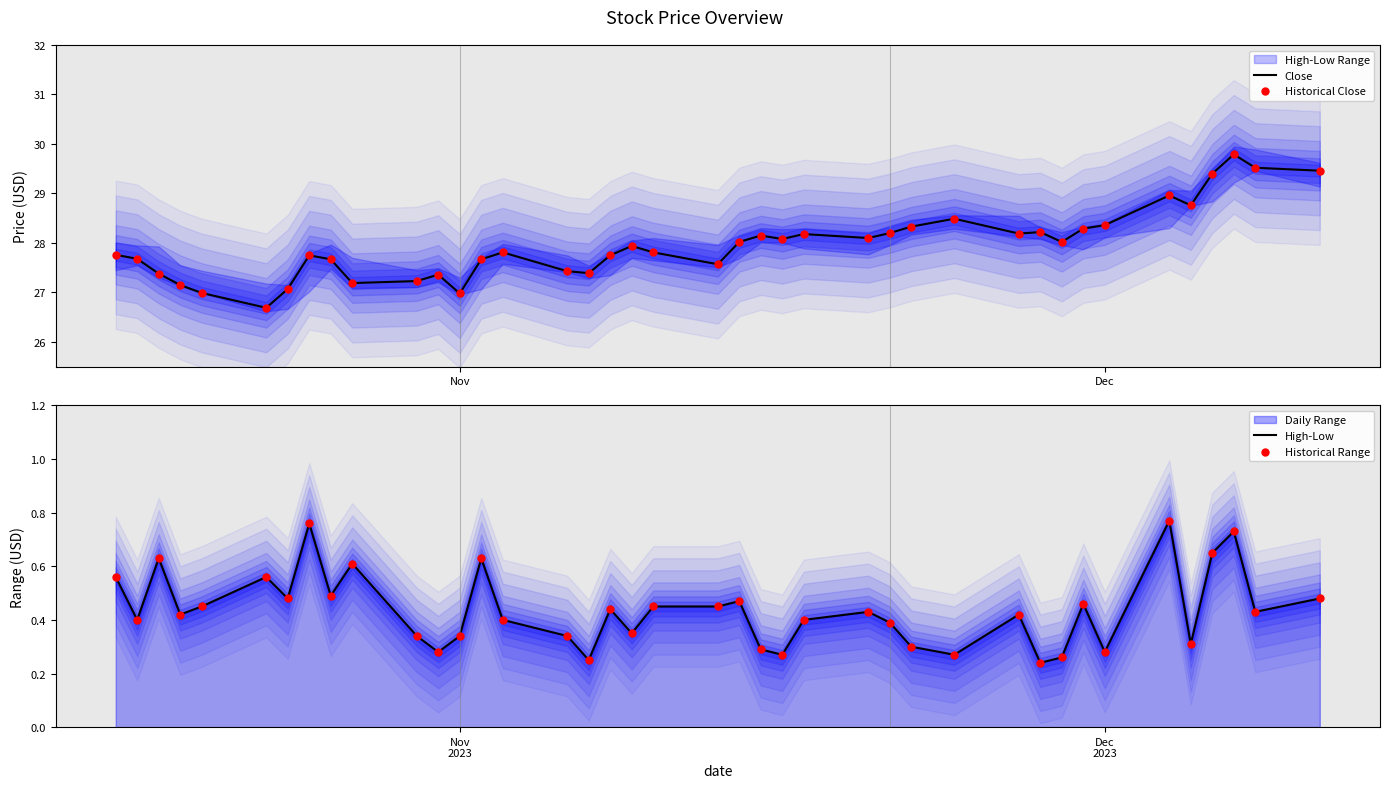

Is it true that Close equals 27.0 at Nov?

True